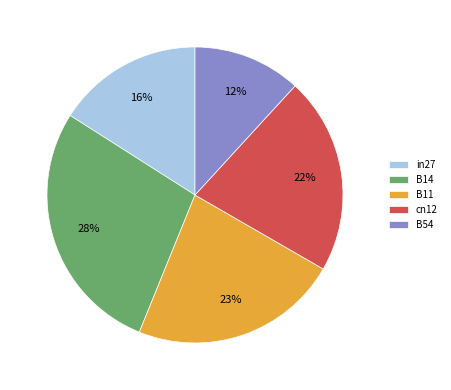

To the nearest percent, what portion does in27 represent?

16%